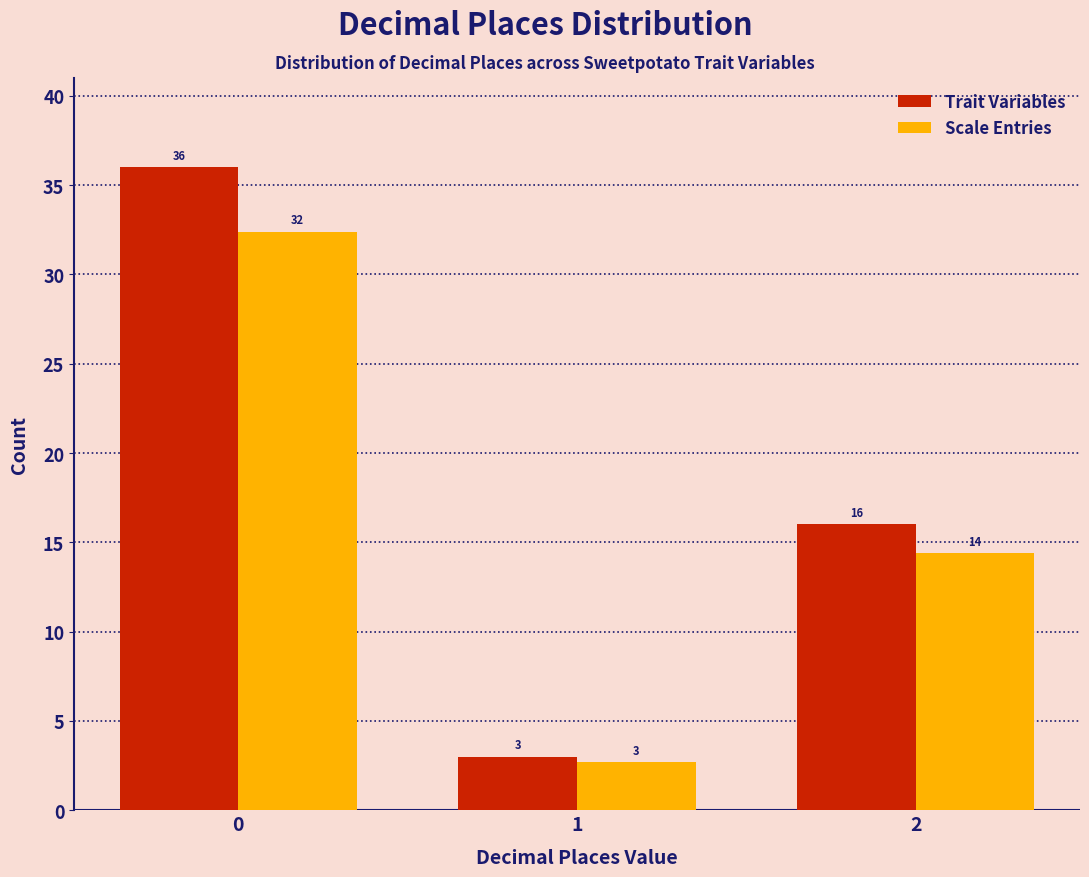

The Trait Variables series shows 16.0 at 2. True or false?

True